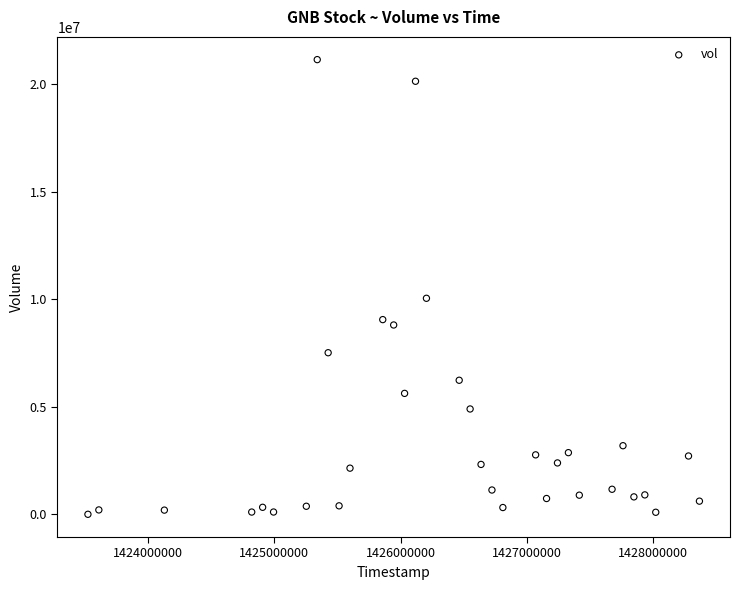

What Y value in the scatter plot is closest to 10579150?

10052400